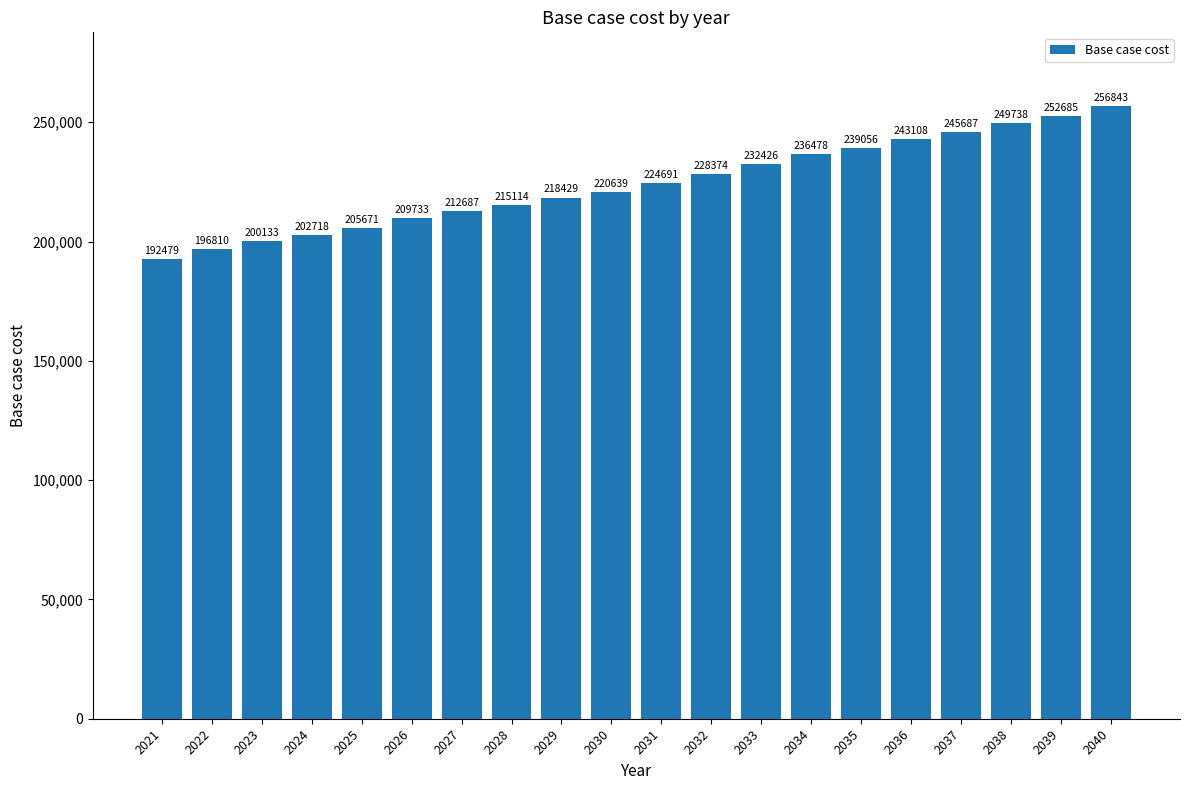

What is the difference between the maximum and minimum values?

64363.9